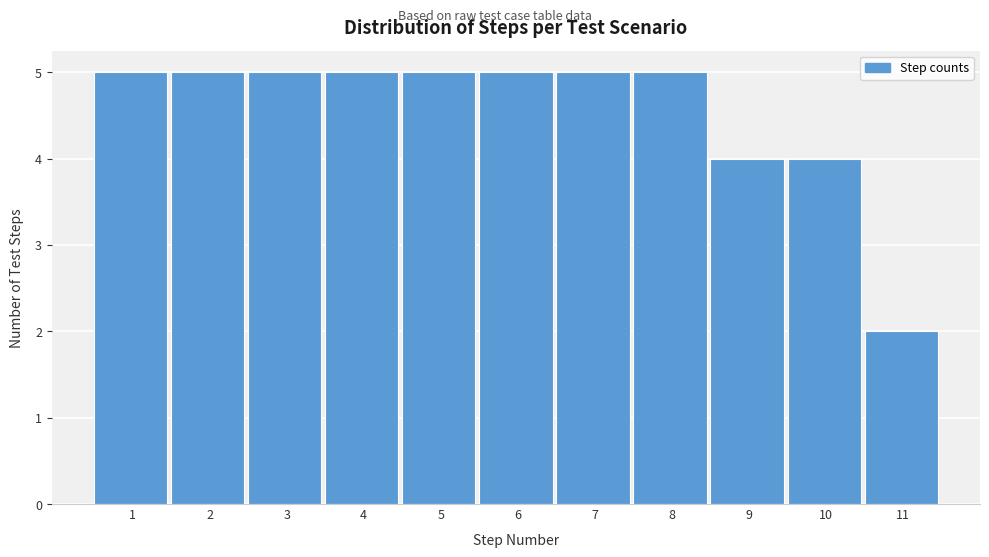

Reading left to right, extract all data points from this chart.

1=5	2=5	3=5	4=5	5=5	6=5	7=5	8=5	9=4	10=4	11=2